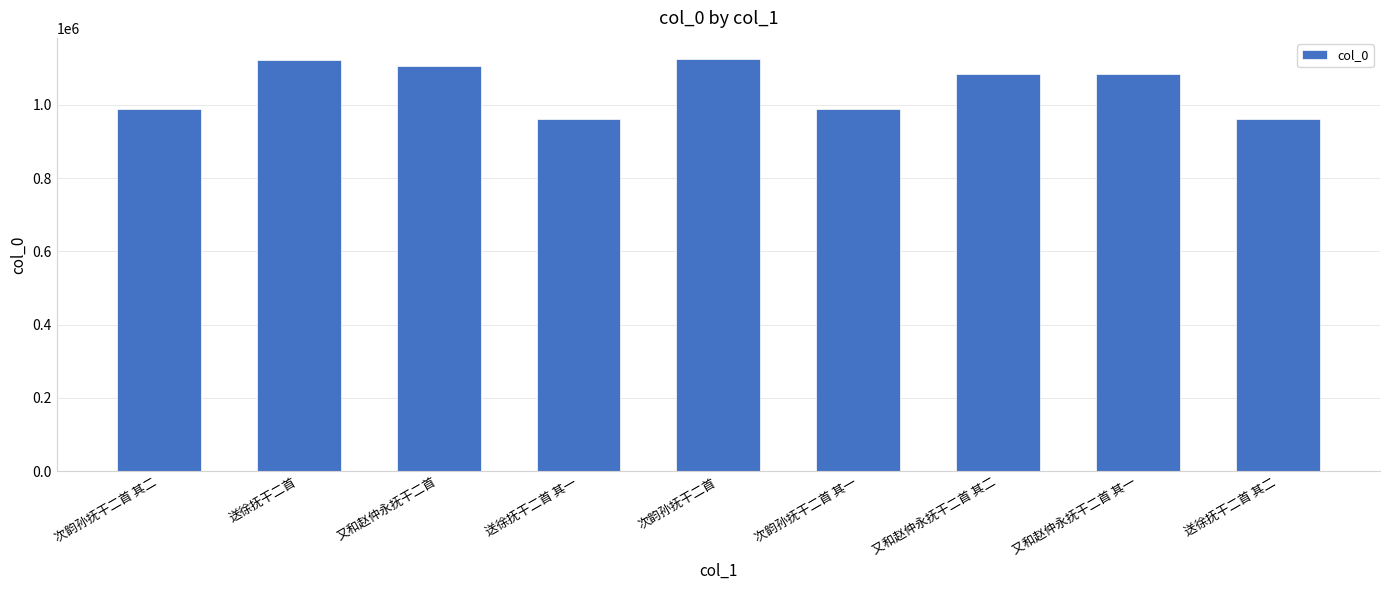

How many categories are shown in the chart?

9